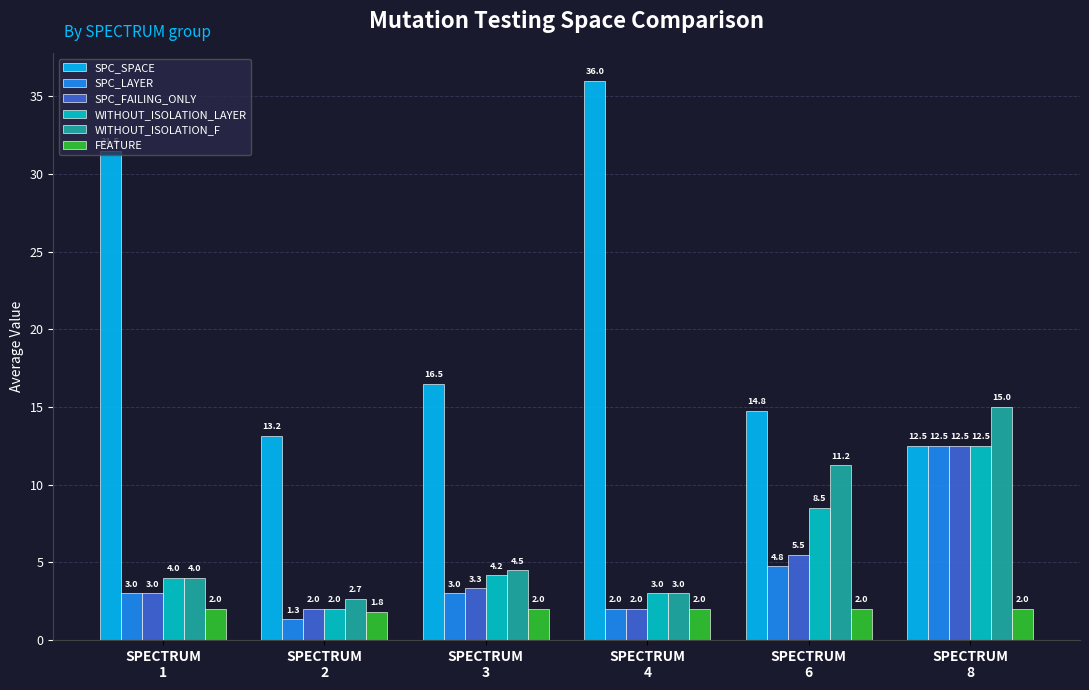

How many bars are there in total?

36